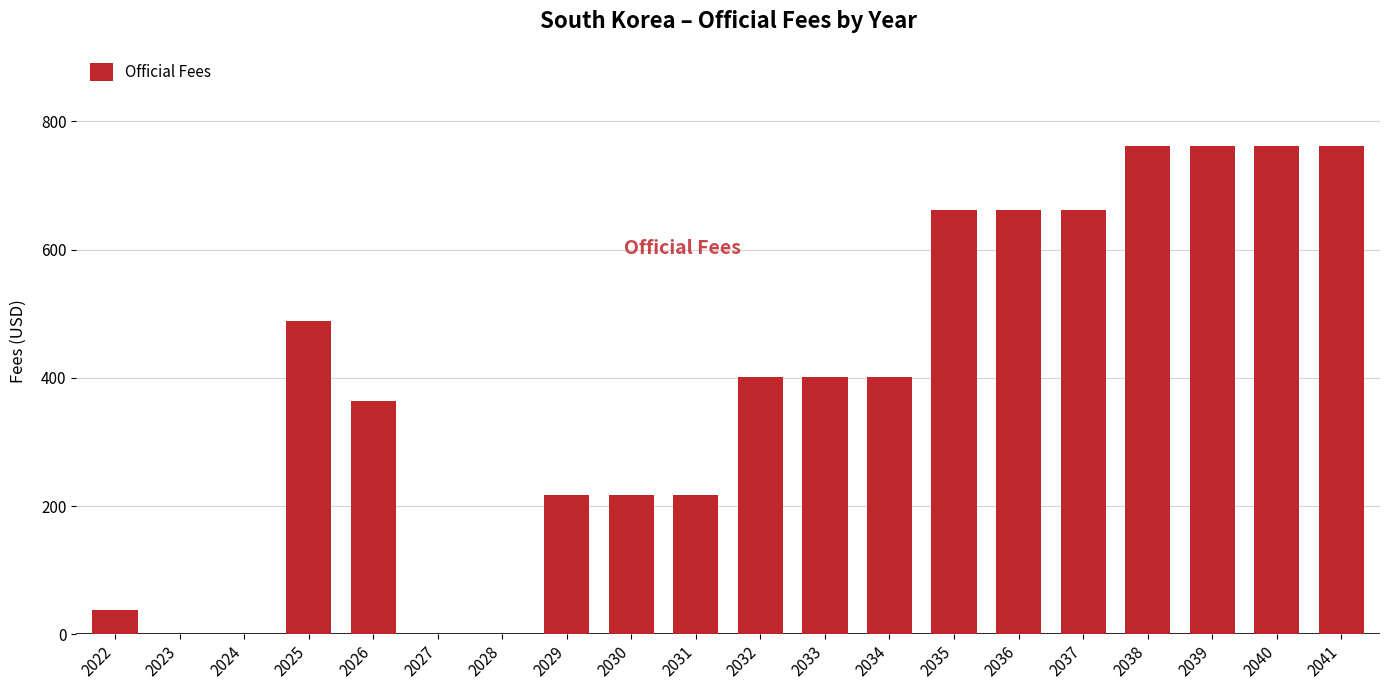

How many values are between 217 and 661?

11